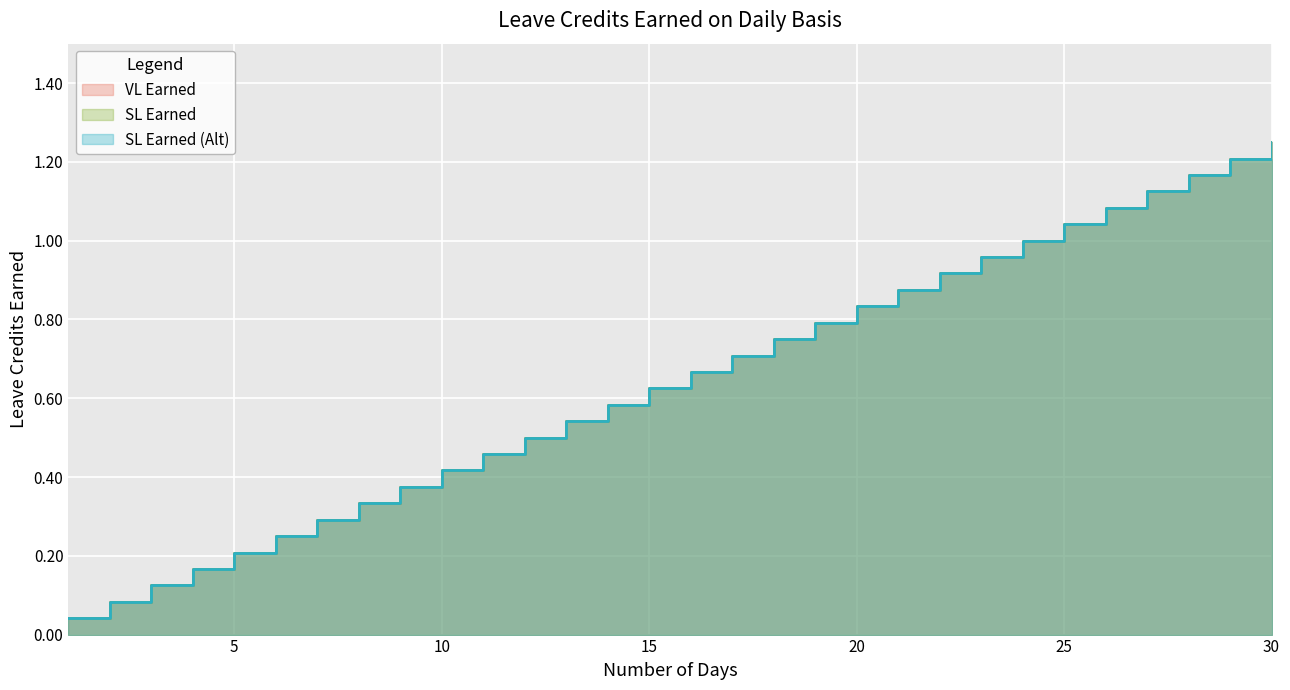

At which category does the chart reach its minimum across all series?

1